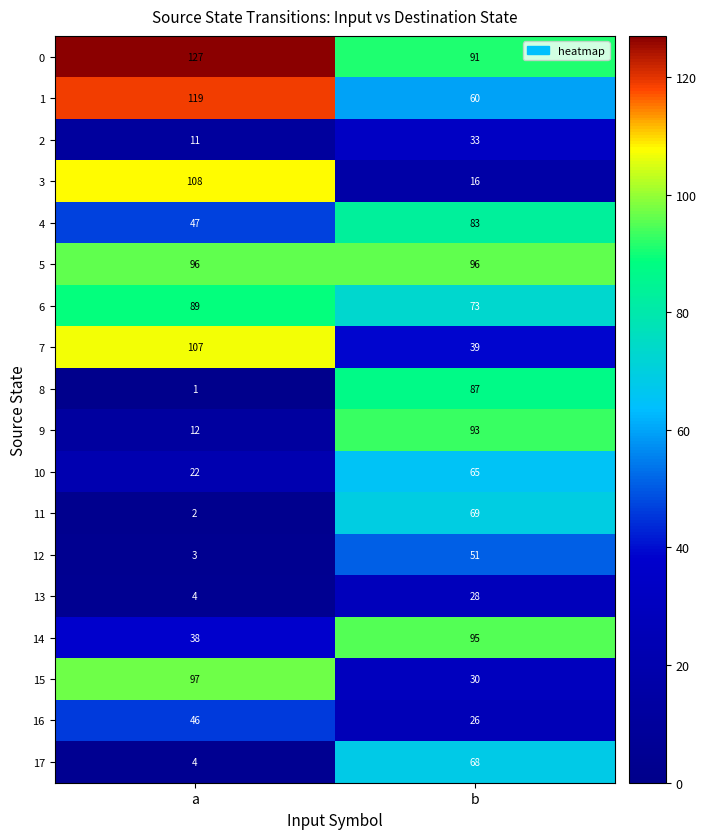

What is the highest value of the 7 series?

107